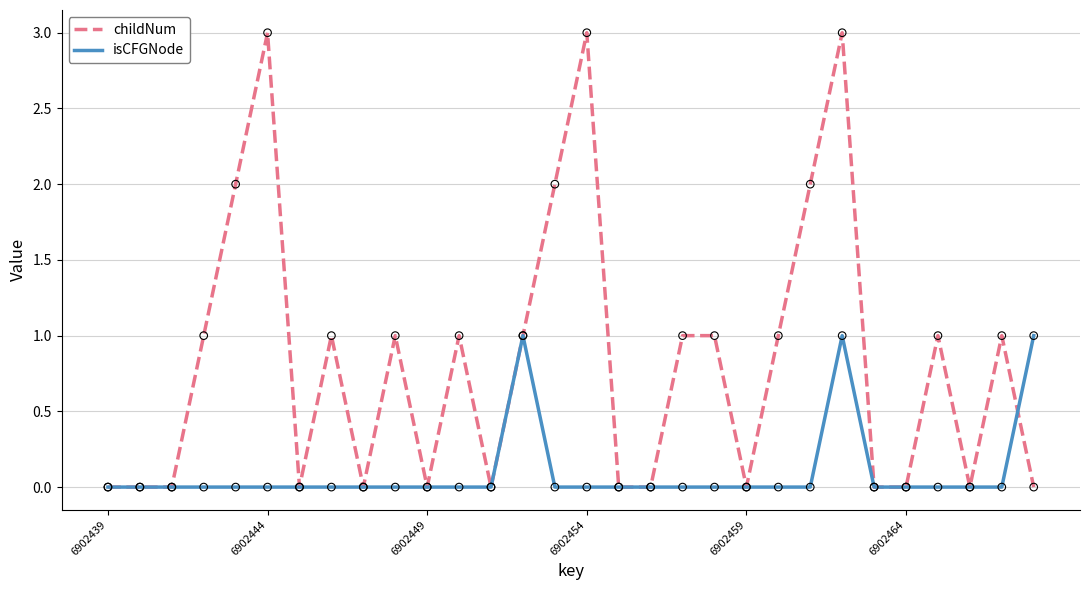

Which series has the largest total across all categories?

childNum